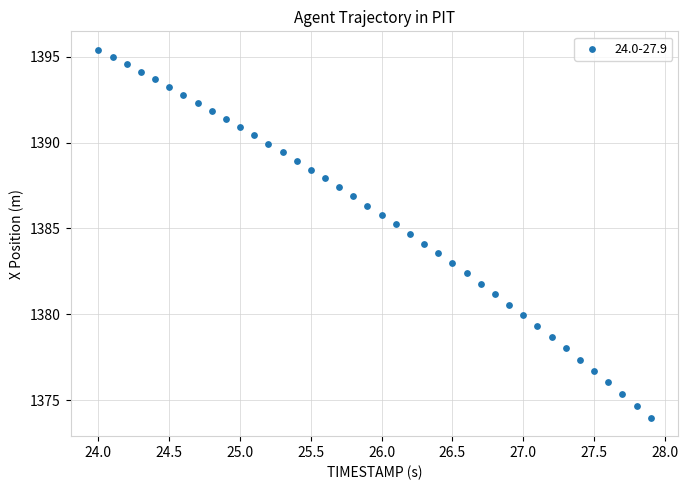

What is the range of Y values (max minus min)?

21.4